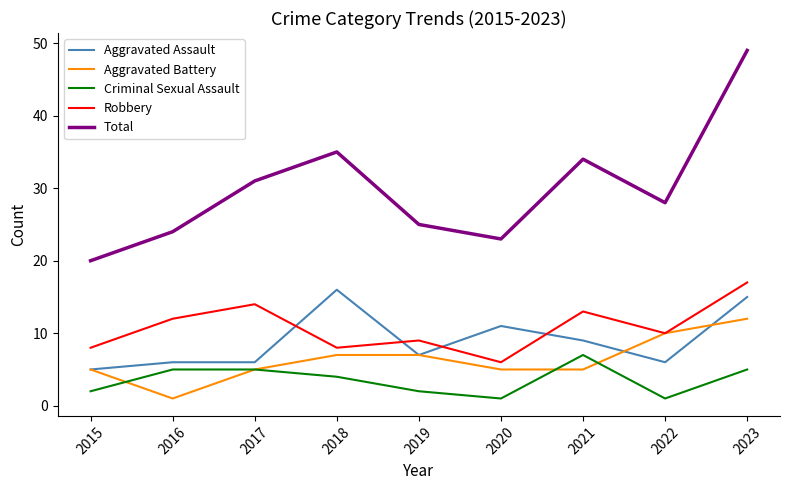

Which series changed the most between 2015 and 2017?

Total